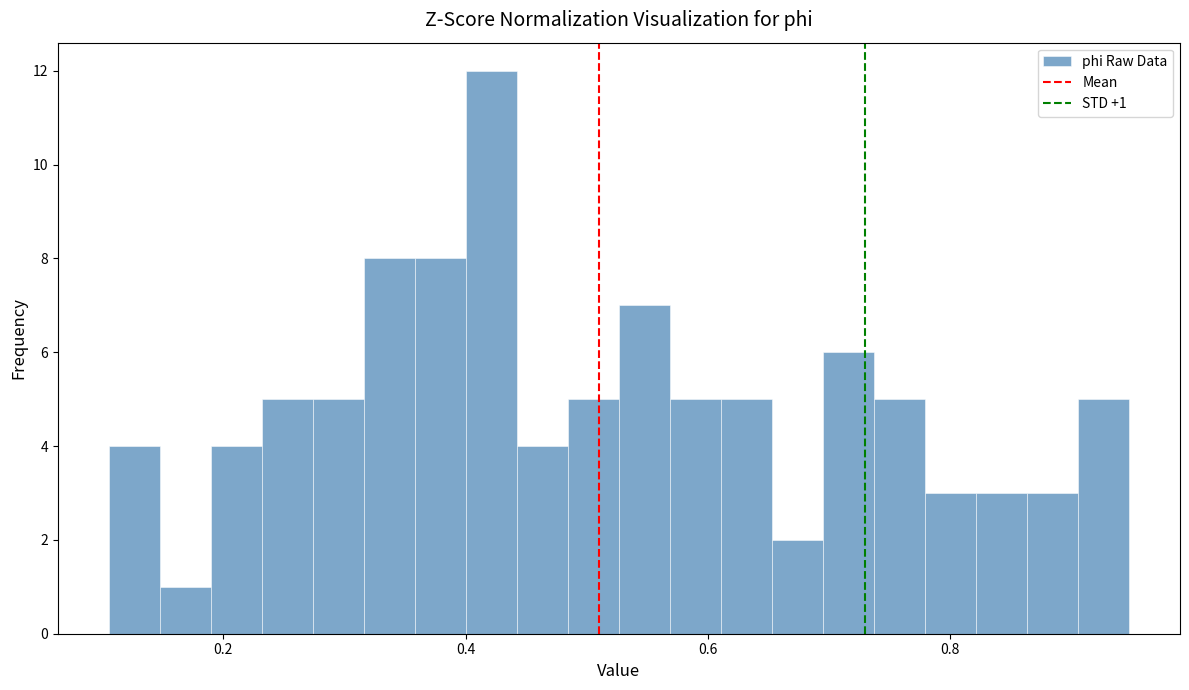

Around what value on the x-axis is the tallest bar? Give the approximate position of its centre, as read against the axis.

0.42